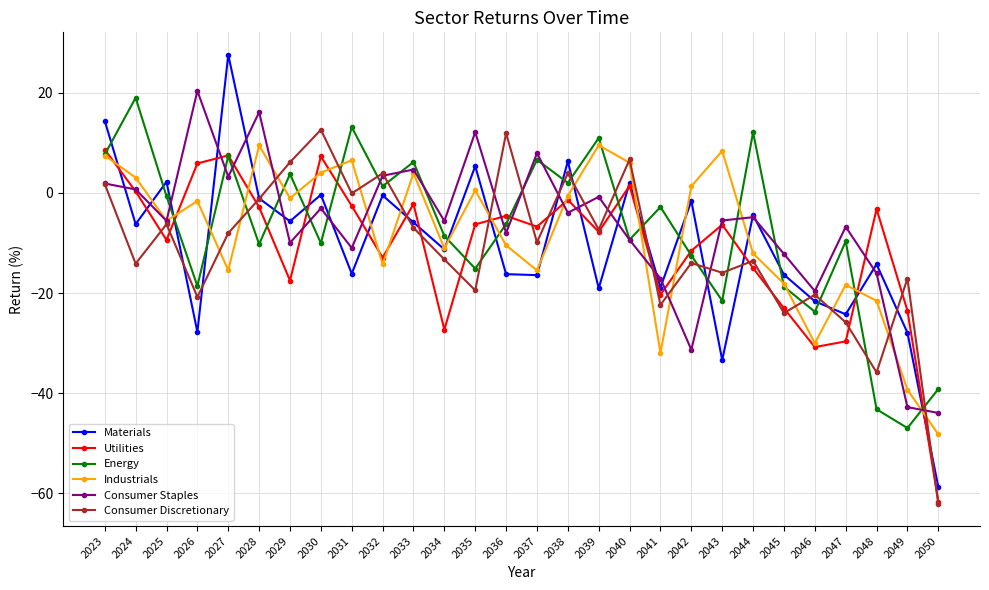

What is the sum of the Utilities values at 2031 and 2024?

-2.3